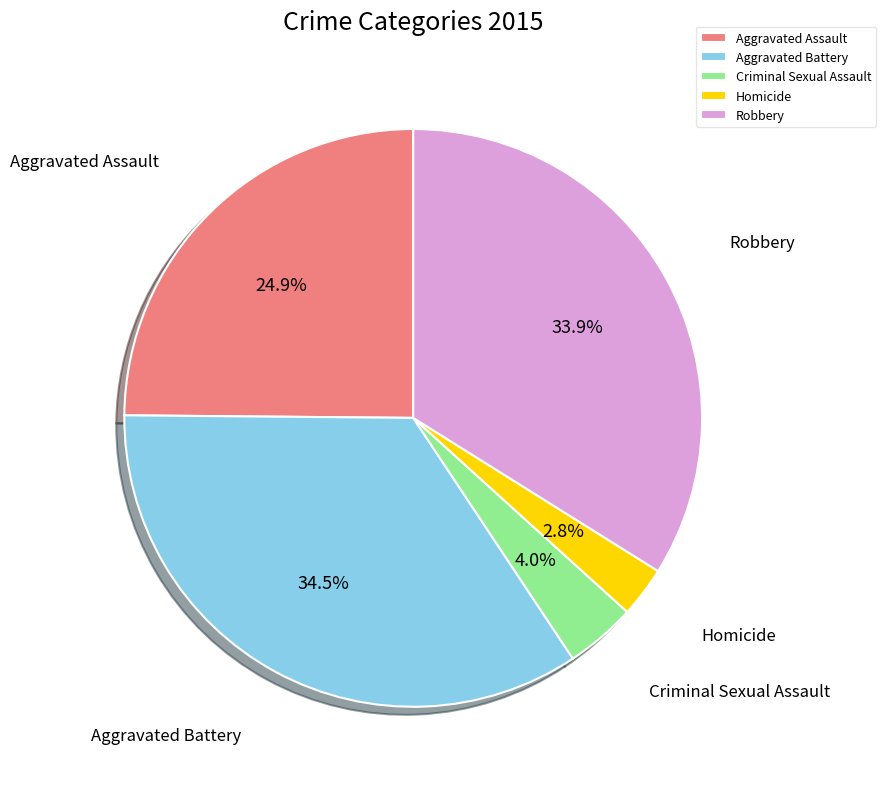

To the nearest percent, what percentage of the pie is Aggravated Assault?

25%